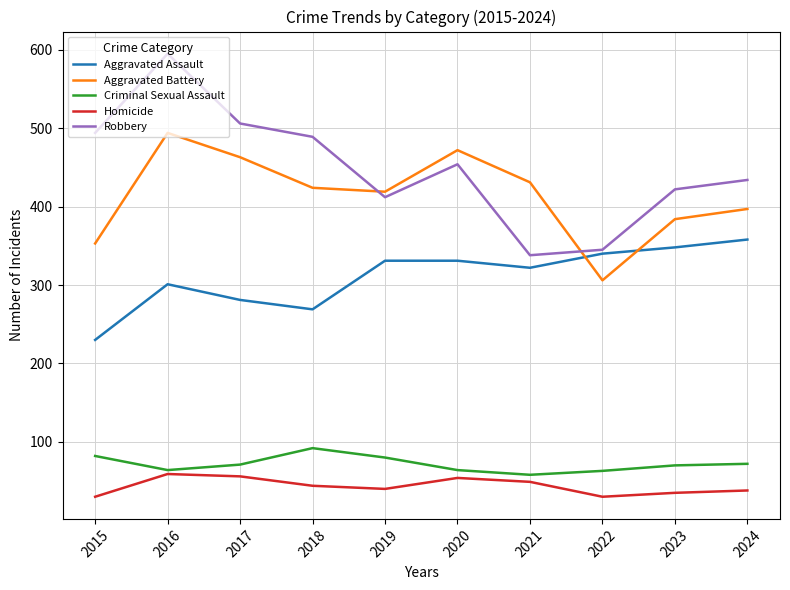

At which label is Robbery closest to 466?

2020